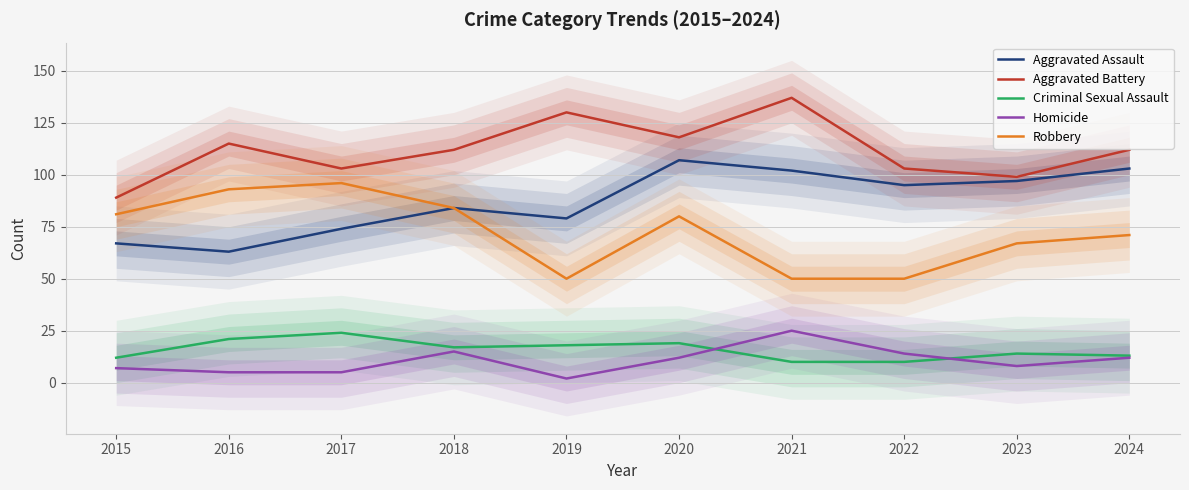

At how many categories does at least one series exceed 117?

3